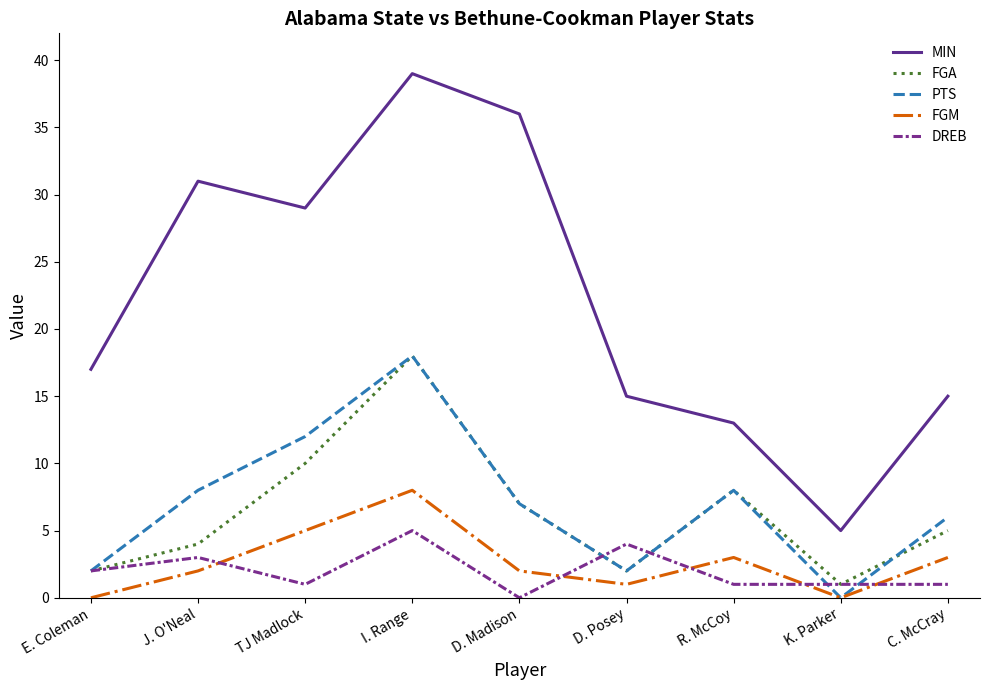

What is the total value across all series at J. O'Neal?

48